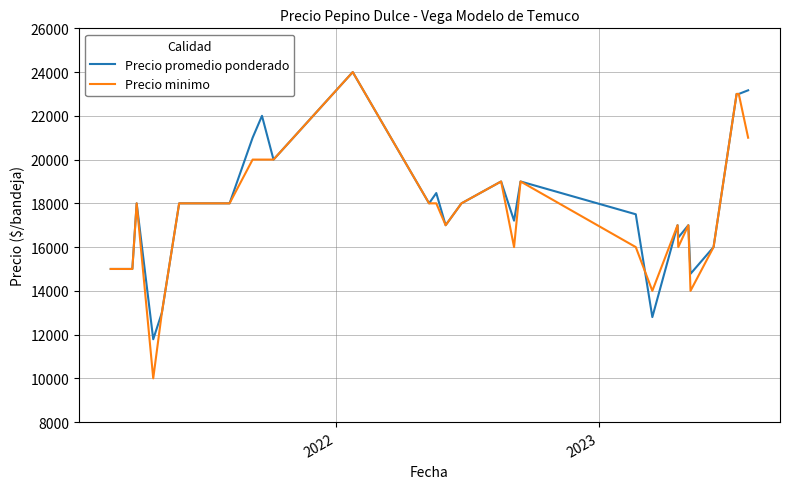

What is the maximum value shown in the chart?

24000